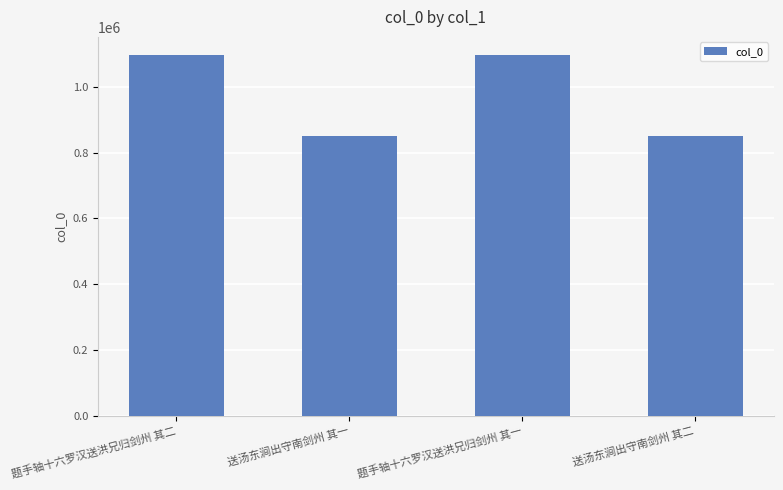

Approximately how many times larger is the value at 送汤东涧出守南剑州 其一 compared to 送汤东涧出守南剑州 其二?

1.0